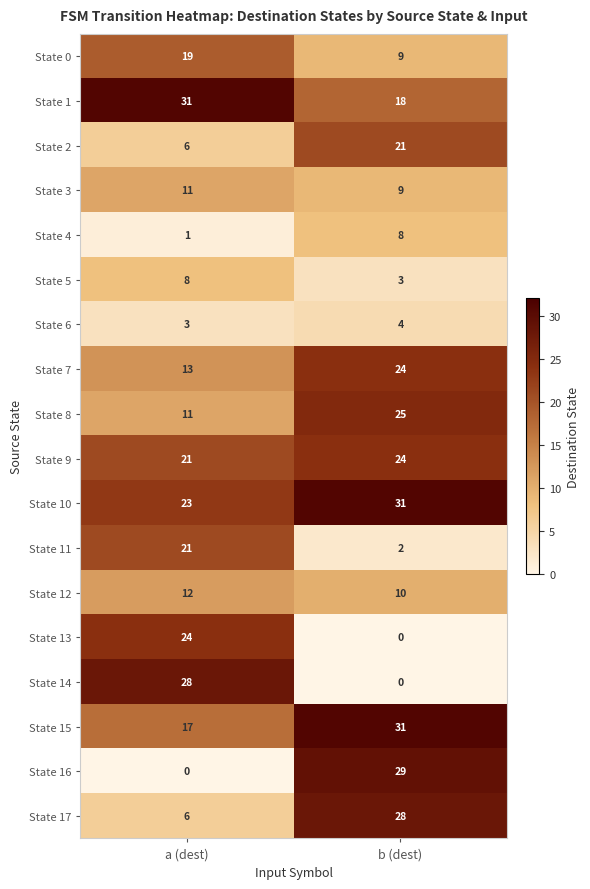

The value of State 5 at a (dest) is 13. True or false?

False